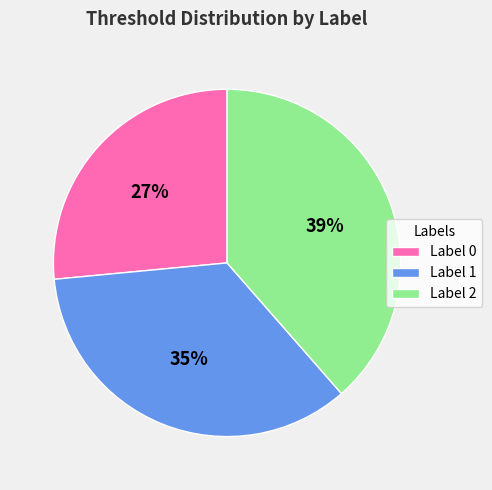

To the nearest percent, what is the average slice percentage?

33%